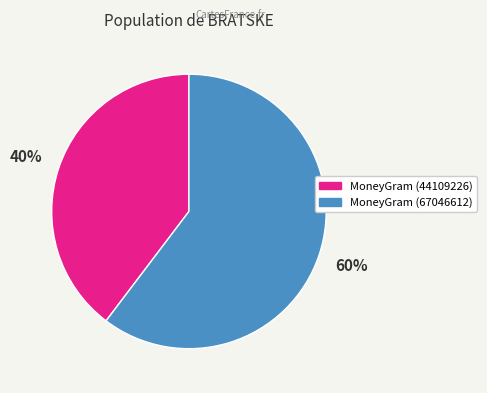

Is there a majority slice in this chart?

Yes